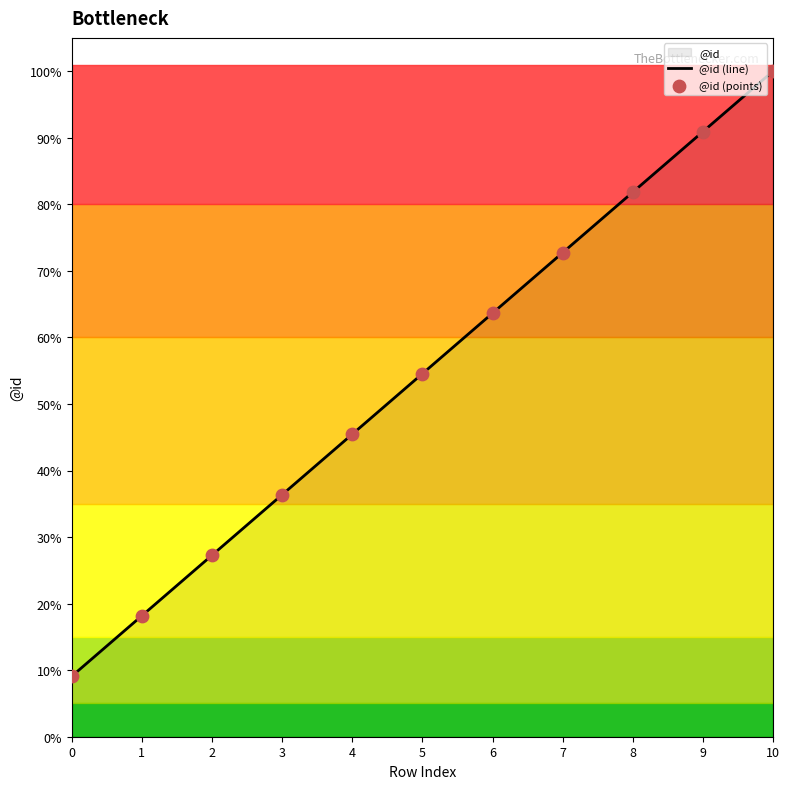

At which category is the sum across all series the highest?

10